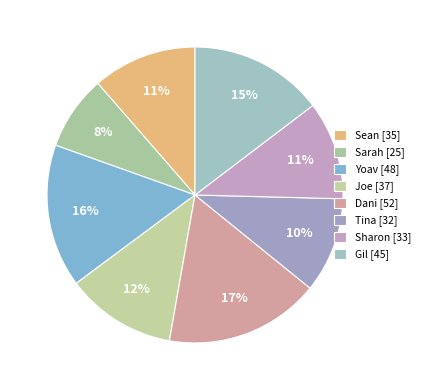

To the nearest percent, what portion does Yoav represent?

16%